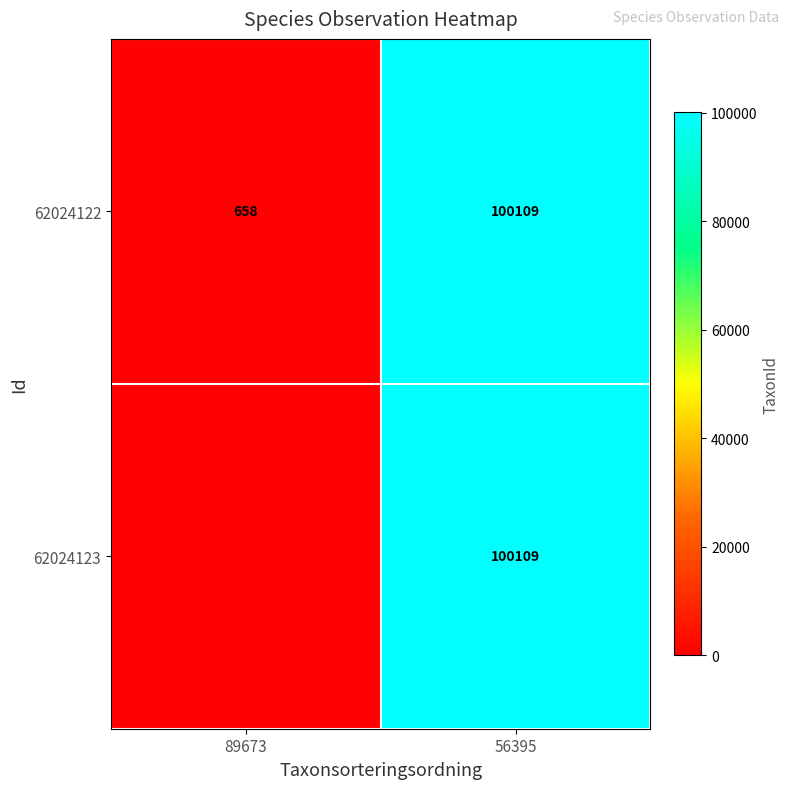

What is the highest value of the 62024122 series?

100109